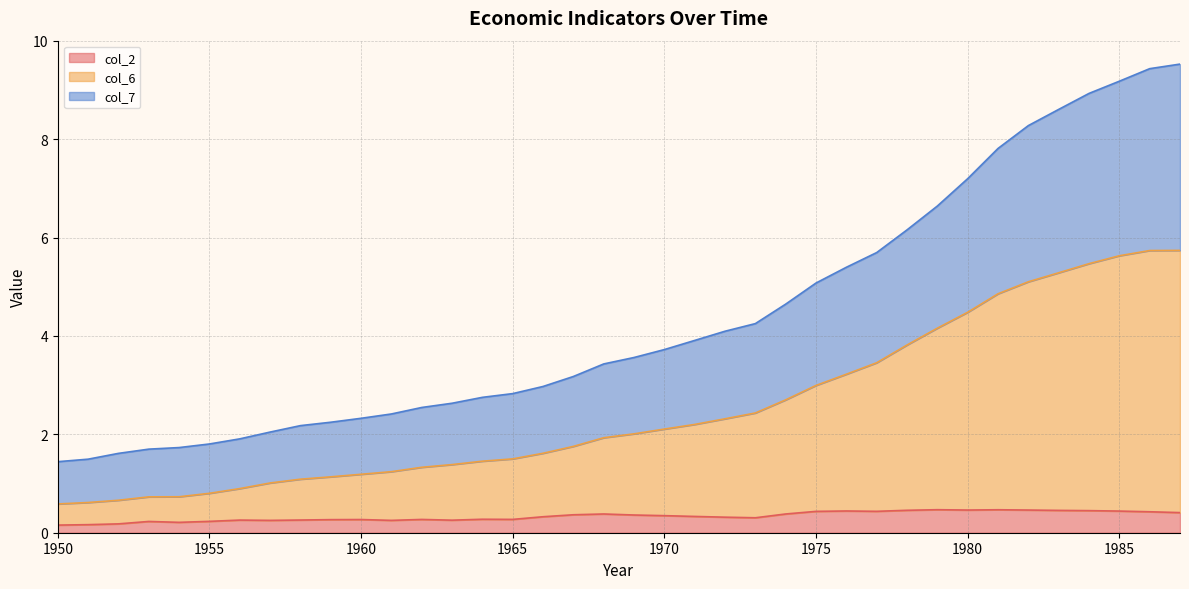

What is the spread (max minus min) of values at 1978?

5.7